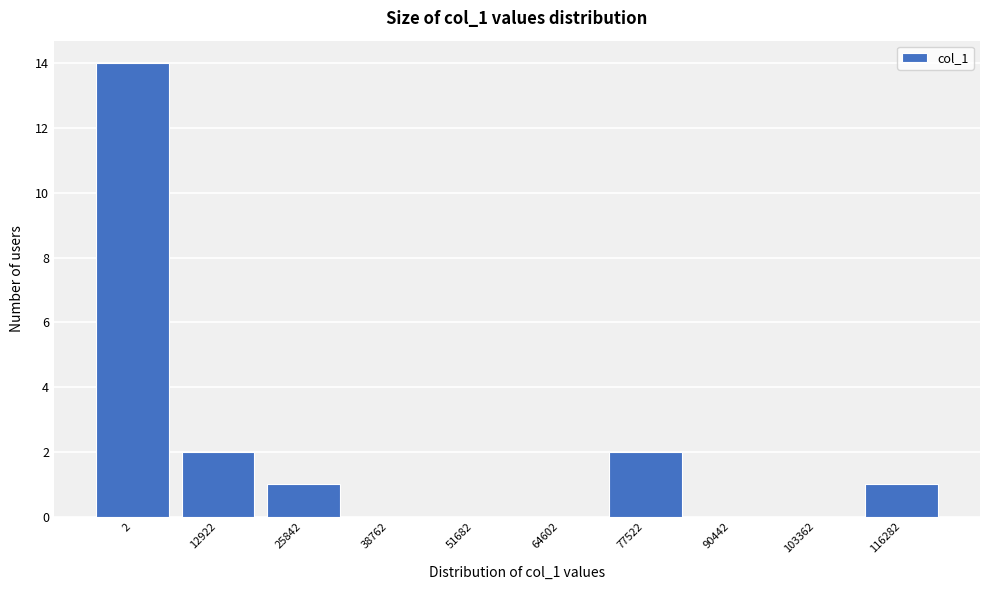

Reading left to right, transcribe all the data shown in this chart.

2=14	12922=2	25842=1	38762=0	51682=0	64602=0	77522=2	90442=0	103362=0	116282=1